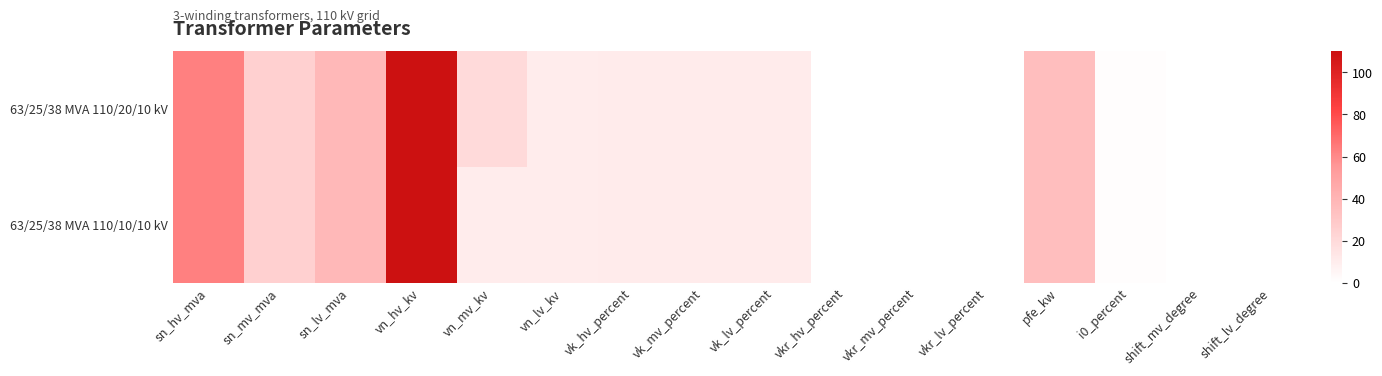

What is the total value across all series at vk_mv_percent?

20.8